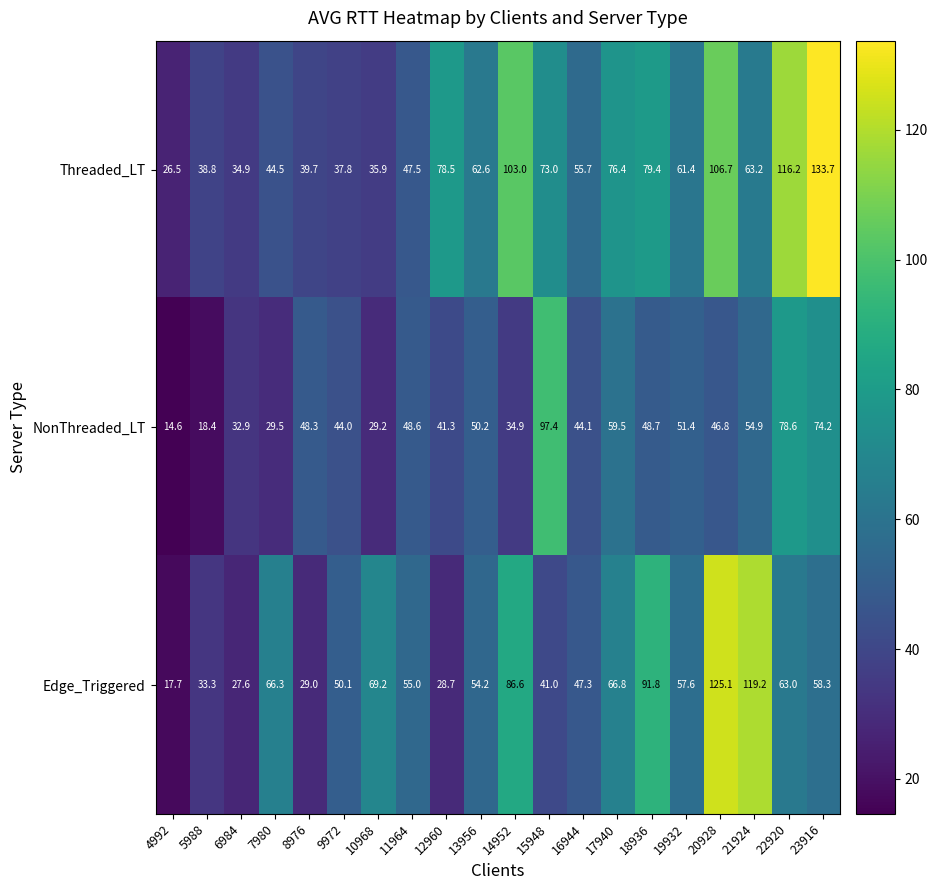

Which series changed the most between 6984 and 15948?

NonThreaded_LT